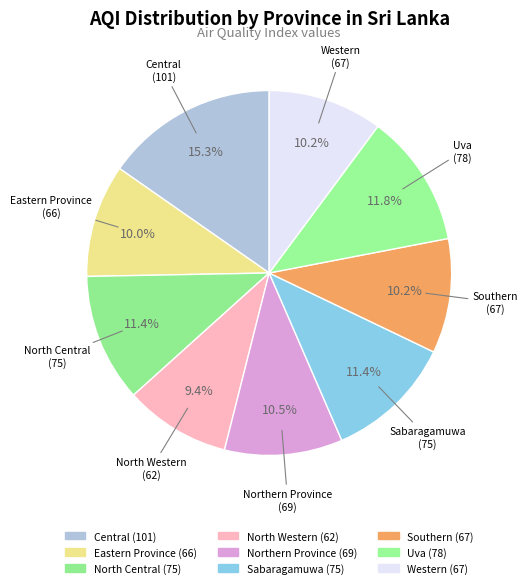

Which slice is the largest?

Central